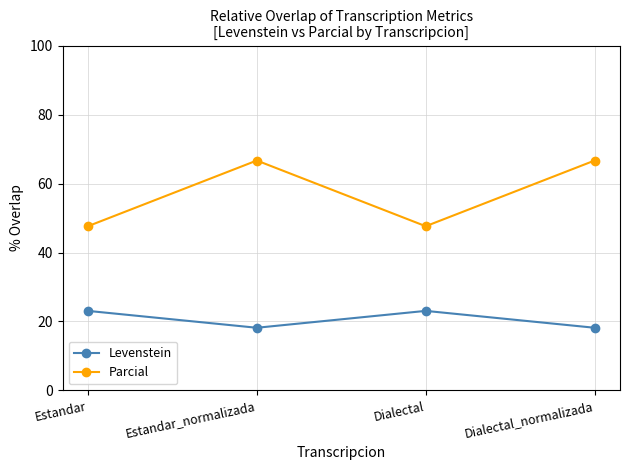

At how many categories does at least one series exceed 54?

2